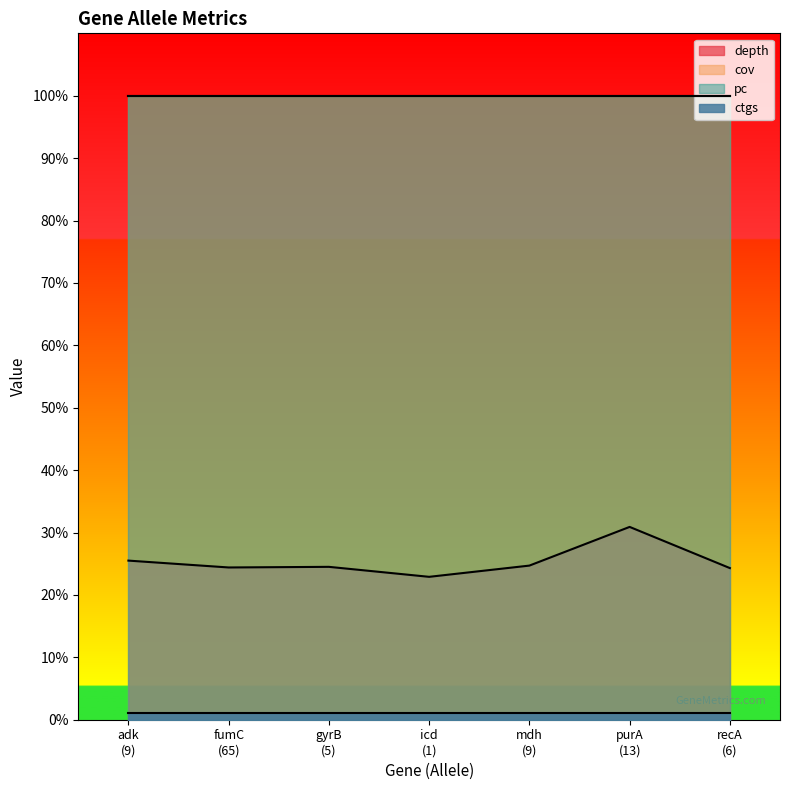

Reading left to right, what are all the values shown in this chart?

depth: 9=25.5	65=24.4	5=24.5	1=22.9	9=24.7	13=30.9	6=24.3
cov: 9=100.0	65=100.0	5=100.0	1=100.0	9=100.0	13=100.0	6=100.0
pc: 9=100.0	65=100.0	5=100.0	1=100.0	9=100.0	13=100.0	6=100.0
ctgs: 9=1.0	65=1.0	5=1.0	1=1.0	9=1.0	13=1.0	6=1.0